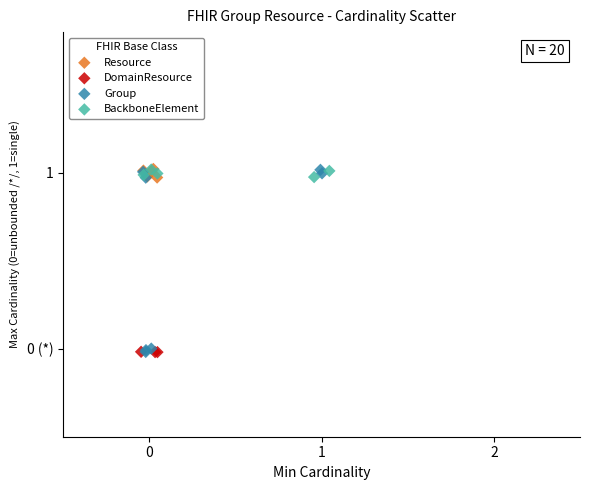

What are all the series names shown in the legend?

Resource, DomainResource, Group, BackboneElement